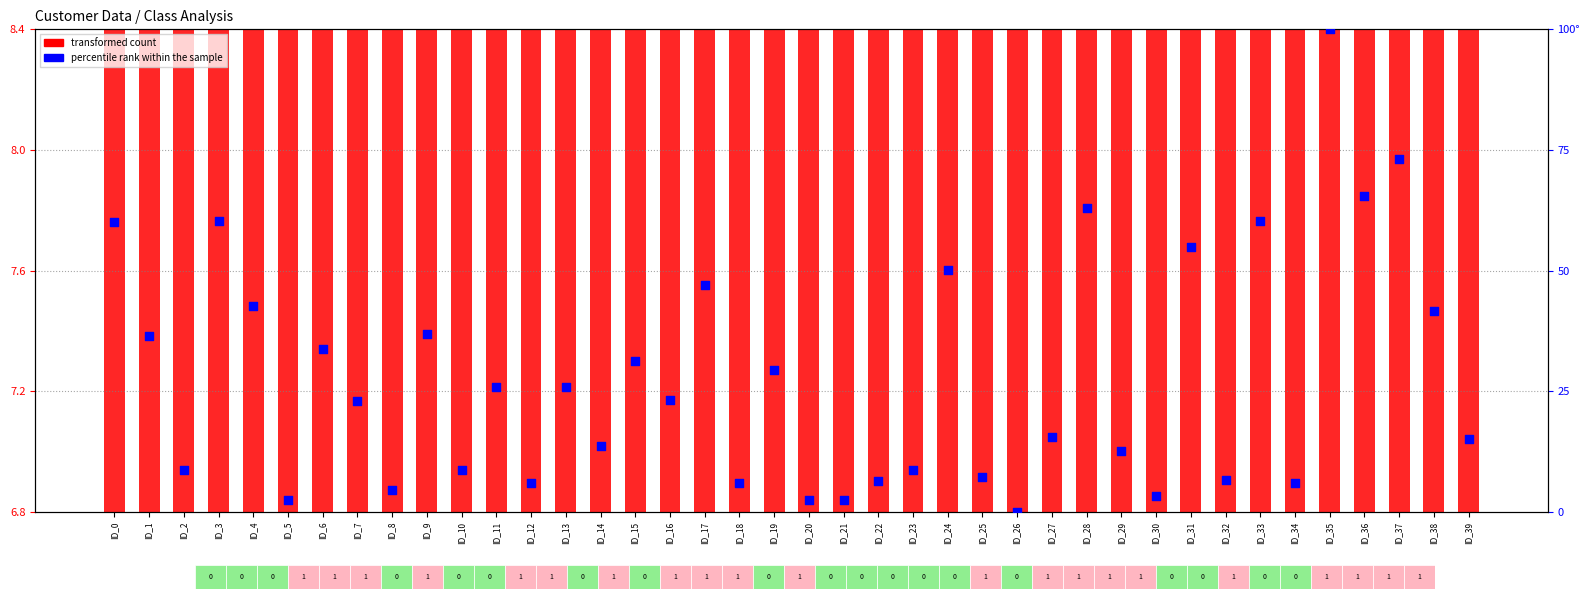

Which series contains the highest Y value?

percentile rank within the sample